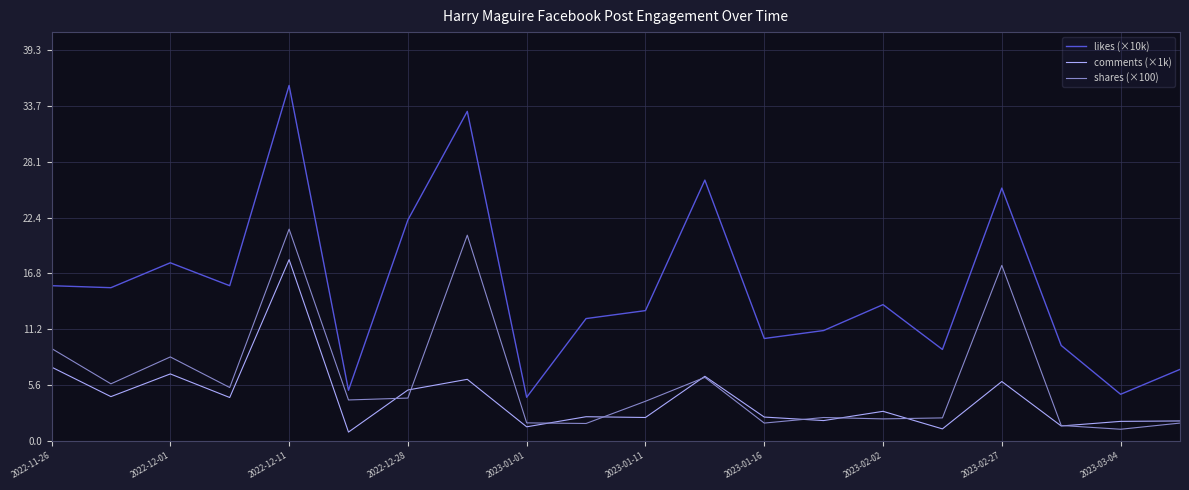

True or false: shares (×100) and likes (×10k) intersect in this chart.

False